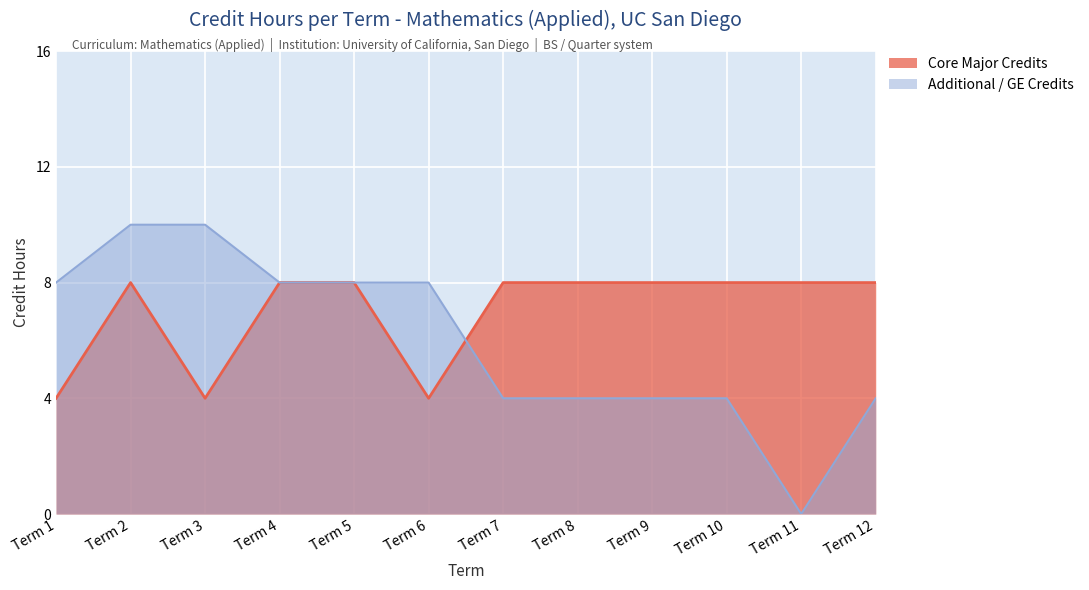

What is the difference between the second highest and second lowest values in the Additional / GE Credits series?

6